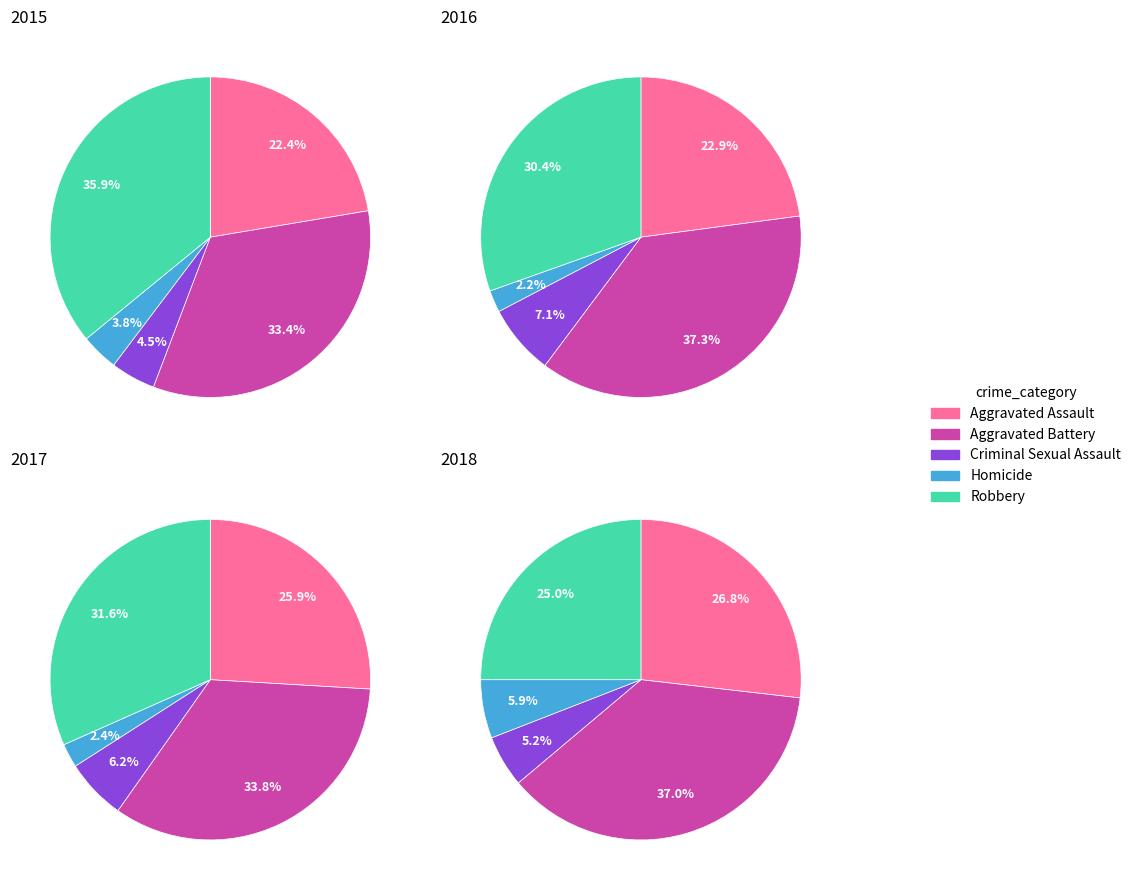

The Criminal Sexual Assault slice represents 5% of the pie. True or false?

True